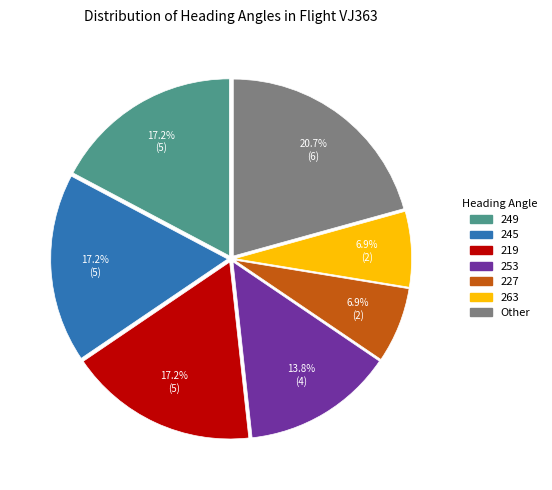

How many slices are in this pie chart?

7